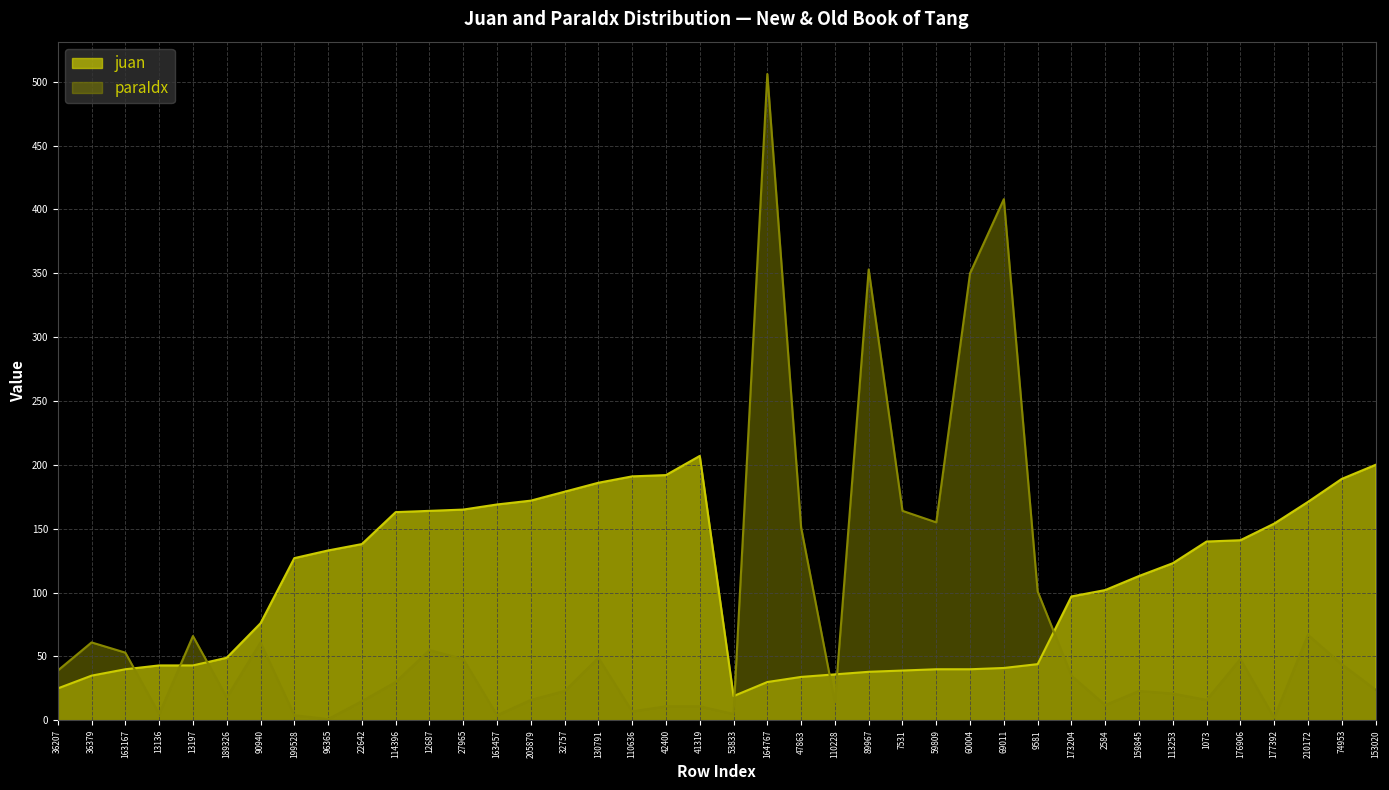

Reading right to left, extract all data points from this chart.

juan: 200	189	171	154	141	140	123	113	102	97	44	41	40	40	39	38	36	34	30	19	207	192	191	186	179	172	169	165	164	163	138	133	127	76	49	43	43	40	35	25
paraIdx: 24	44	67	2	48	16	21	23	12	35	101	408	350	155	164	353	14	151	506	5	11	11	7	49	23	16	4	48	55	30	15	1	4	61	18	66	5	53	61	39